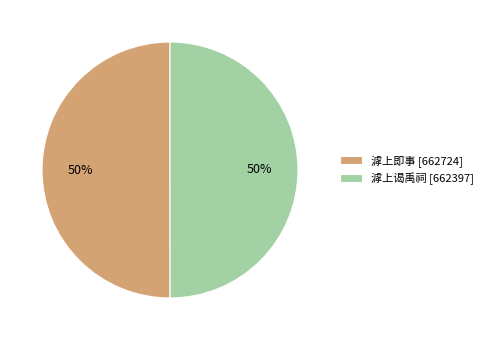

To the nearest percent, what is the average slice percentage?

50%